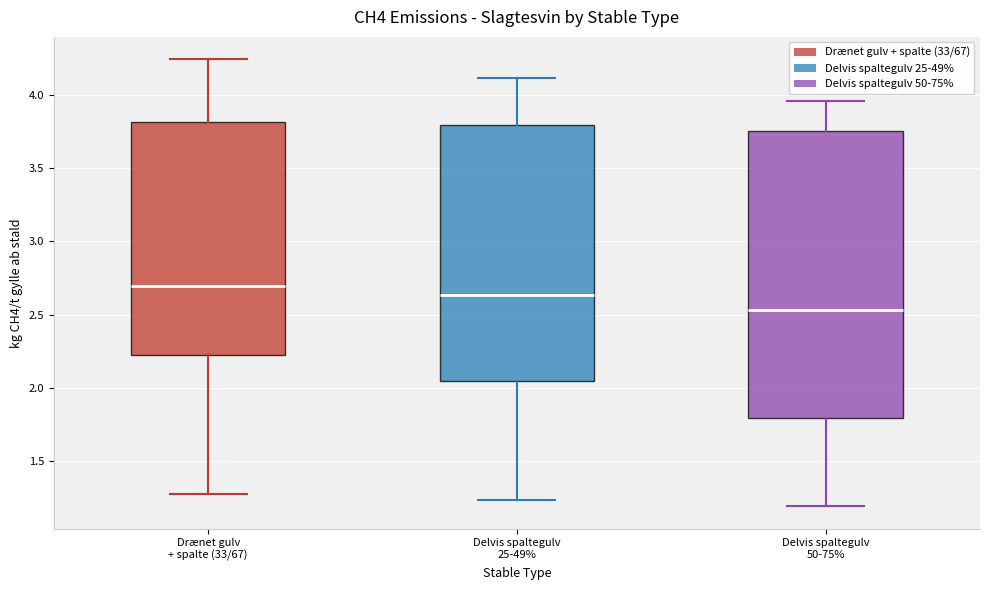

Reading left to right, transcribe this box plot: for each box, give where its median line is, the range the box spans, and where its two whiskers end, as read against the y-axis. The values are not printed on the chart, so give them approximately, as read against the axis.

Drænet gulv + spalte (33/67): median 2.70, box 2.20 to 3.80, whiskers 1.25 to 4.25
Delvis spaltegulv 25-49%: median 2.65, box 2.05 to 3.80, whiskers 1.25 to 4.10
Delvis spaltegulv 50-75%: median 2.55, box 1.80 to 3.75, whiskers 1.20 to 3.95